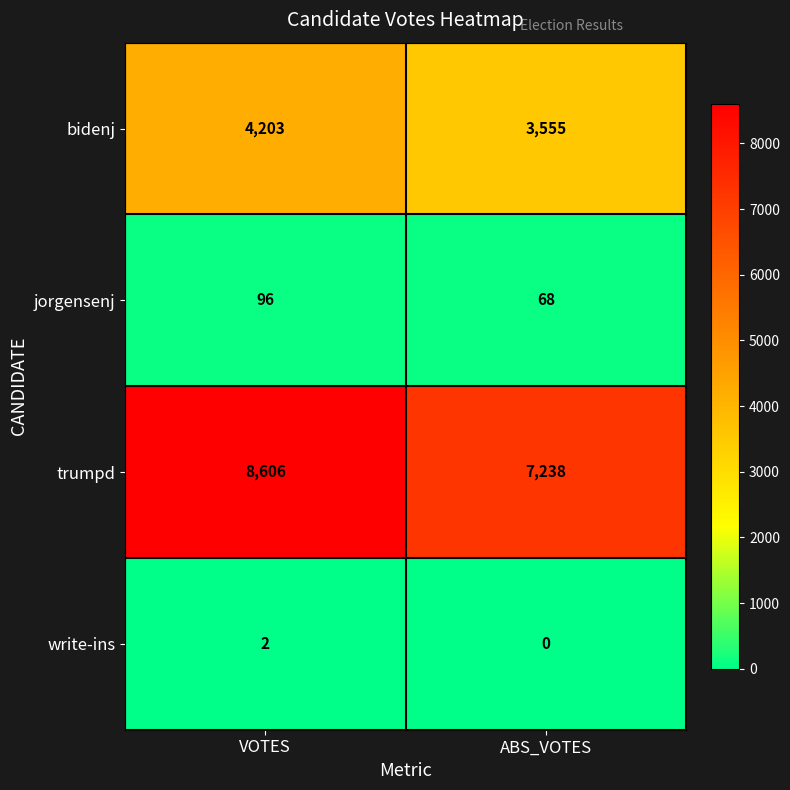

Reading left to right, what are all the values shown in this chart?

bidenj: 4203	3555
jorgensenj: 96	68
trumpd: 8606	7238
write-ins: 2	0